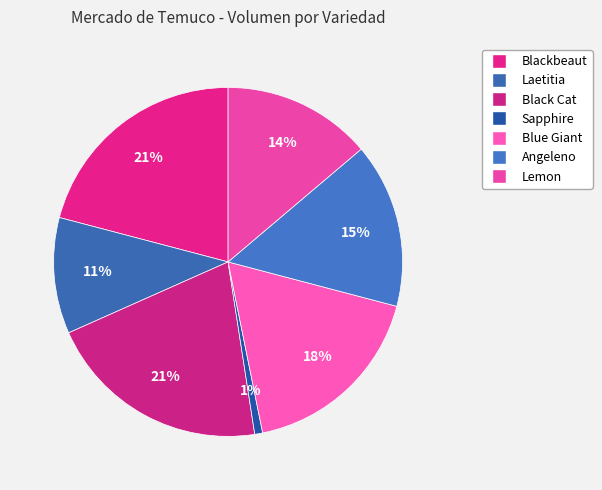

How many slices are in this pie chart?

7